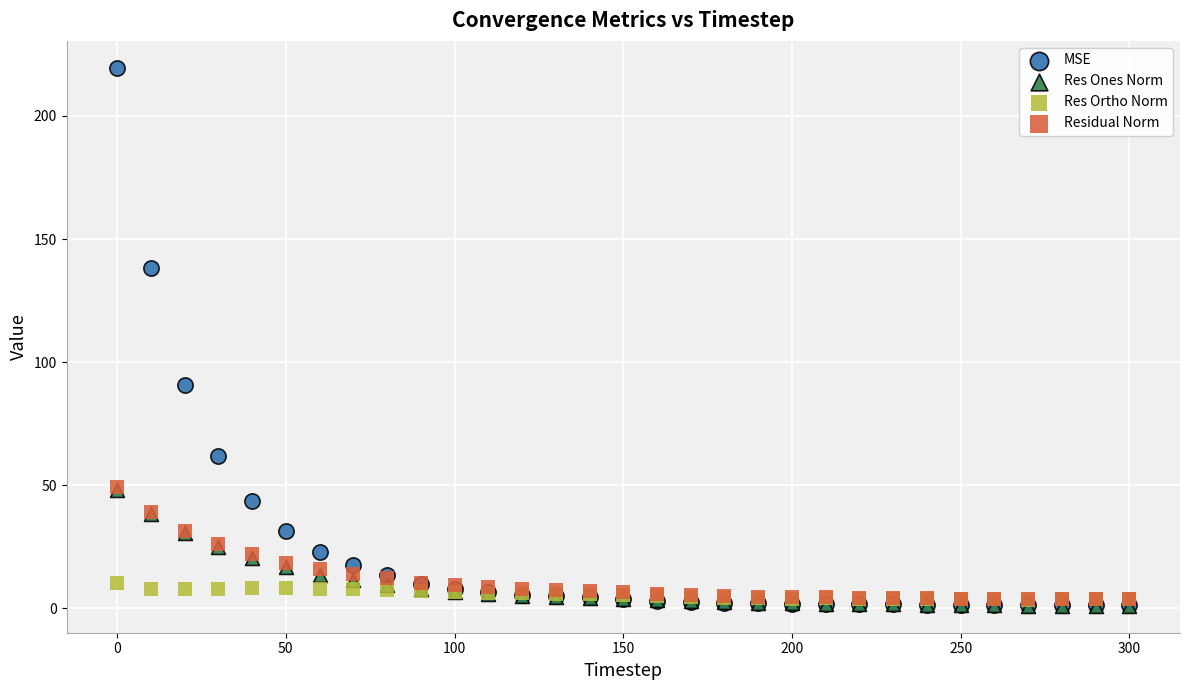

What are all the series names shown in the legend?

MSE, Res Ones Norm, Res Ortho Norm, Residual Norm